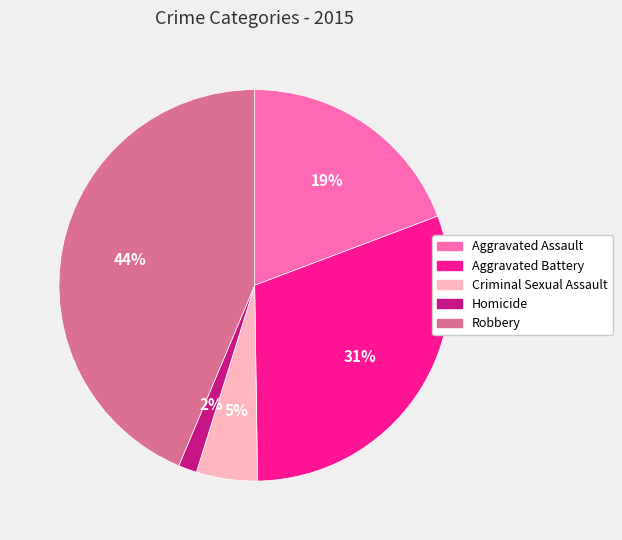

How many segments does this pie chart have?

5